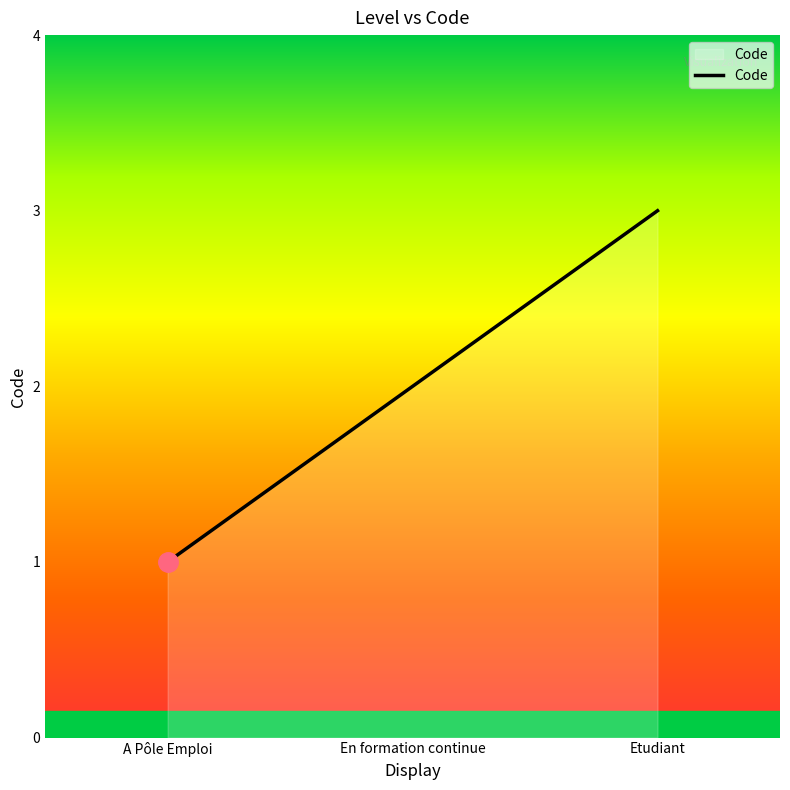

Reading left to right, what are all the values shown in this chart?

1	2	3